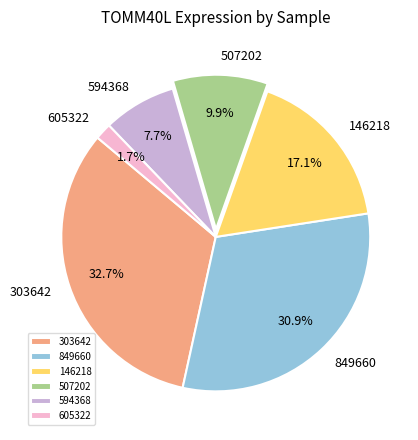

How much of the chart is everything except 605322?

98.3%